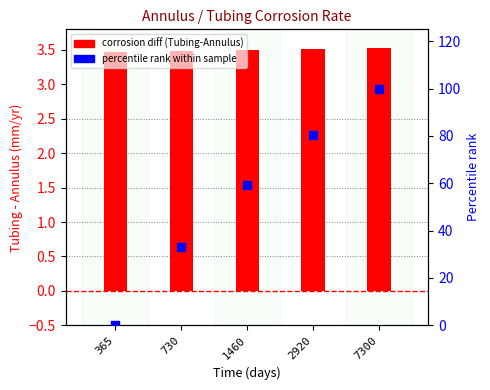

Which series reaches the minimum Y coordinate?

percentile rank